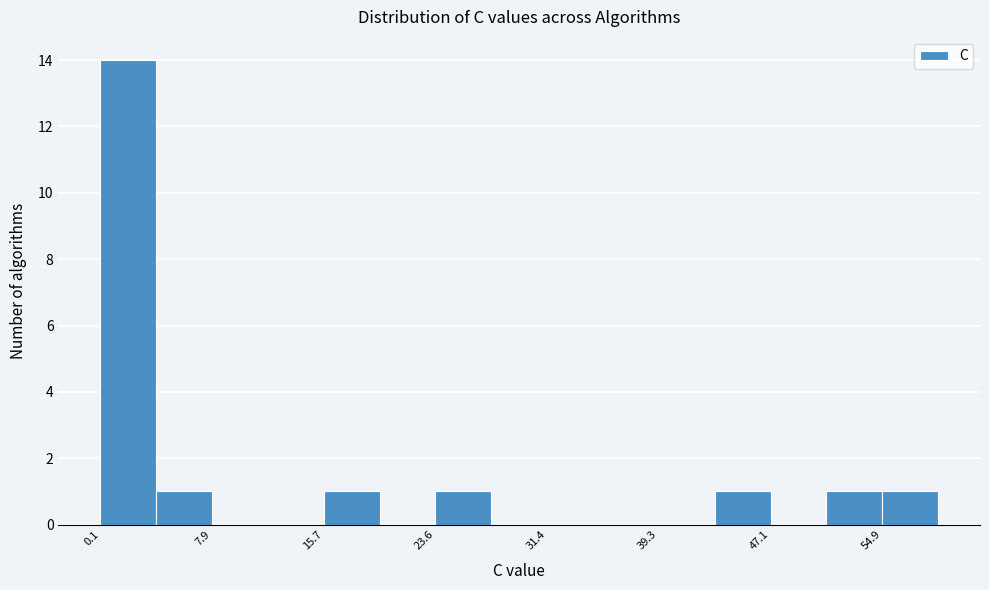

Around what value on the x-axis is the tallest bar? Give the approximate position of its centre, as read against the axis.

2